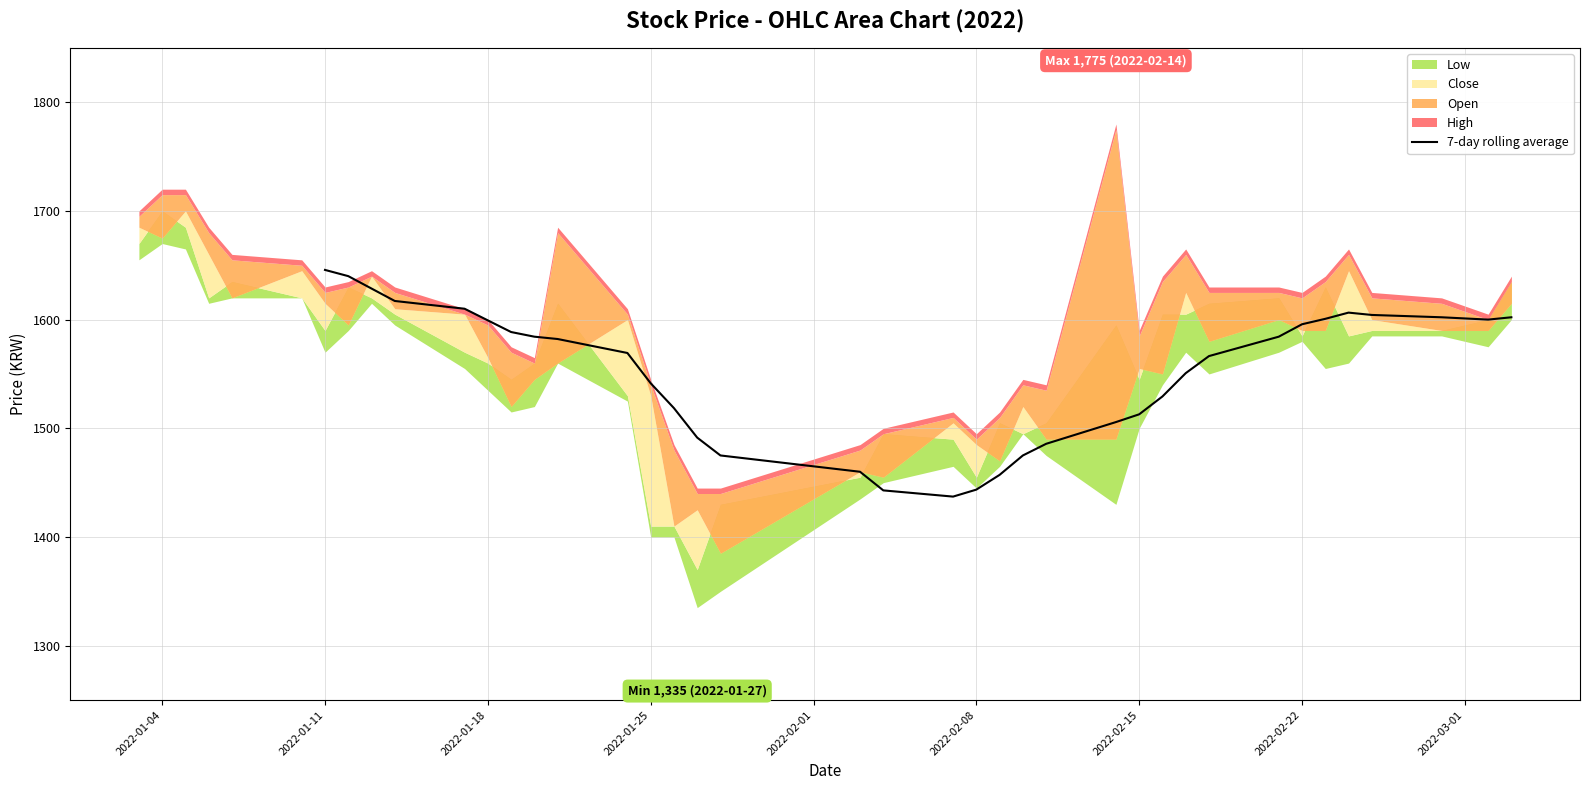

How many data points does each series have?

34